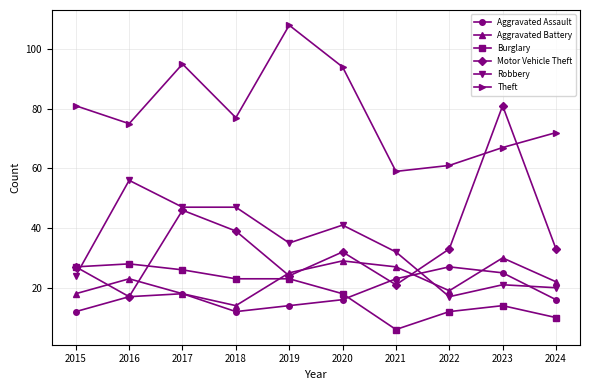

What is the maximum value for Theft?

108